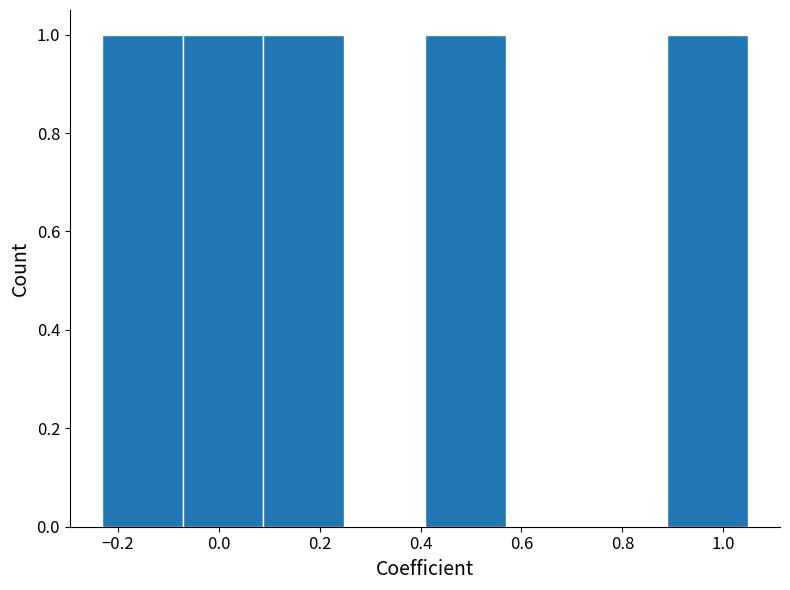

What is the height of the bar covering -0.08 to 0.08 on the x-axis? Neither the bar edges nor the heights are printed on the chart, so give them approximately, as read against the axes.

1